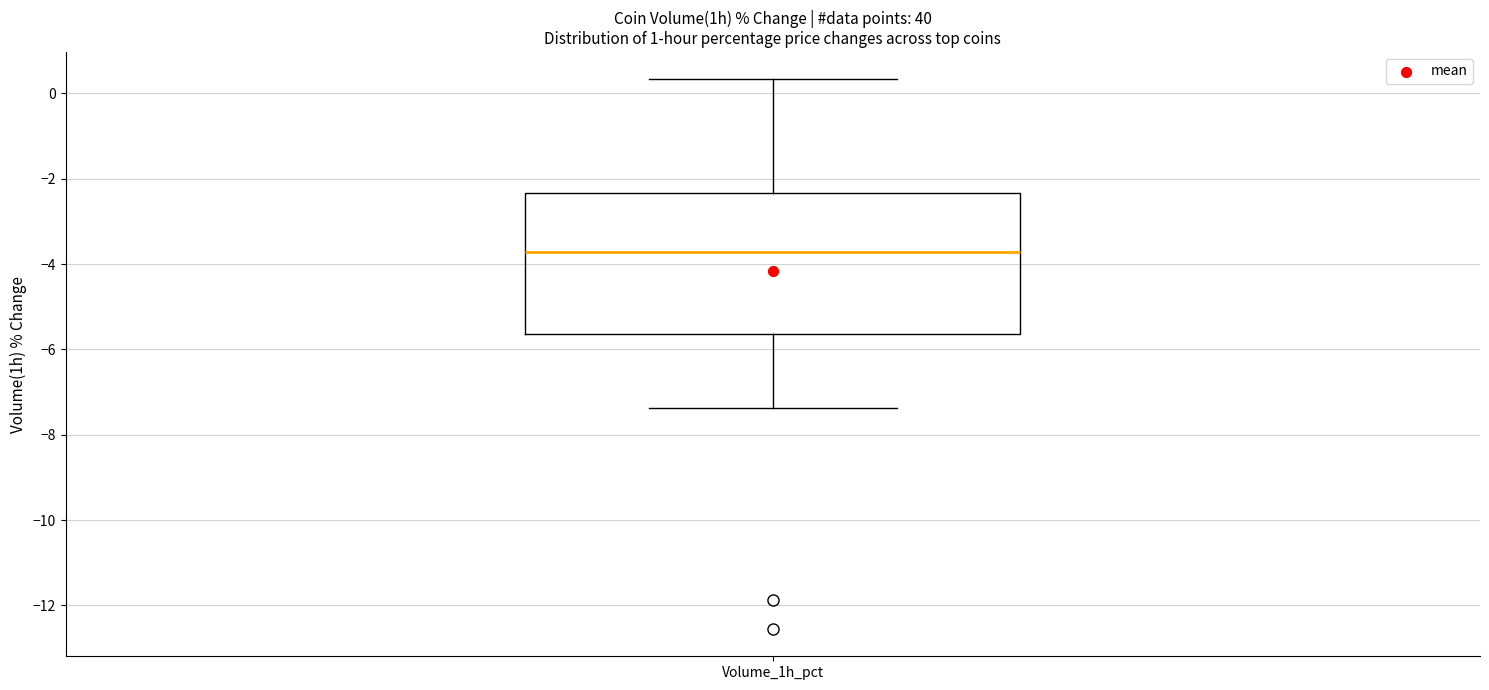

Read this box plot against the y-axis: the position of the median line, the range covered by the box, and the ends of both whiskers. The values are not printed on the chart, so give them approximately, as read against the axis.

median -3.8, box -5.6 to -2.4, whiskers -7.4 to 0.4